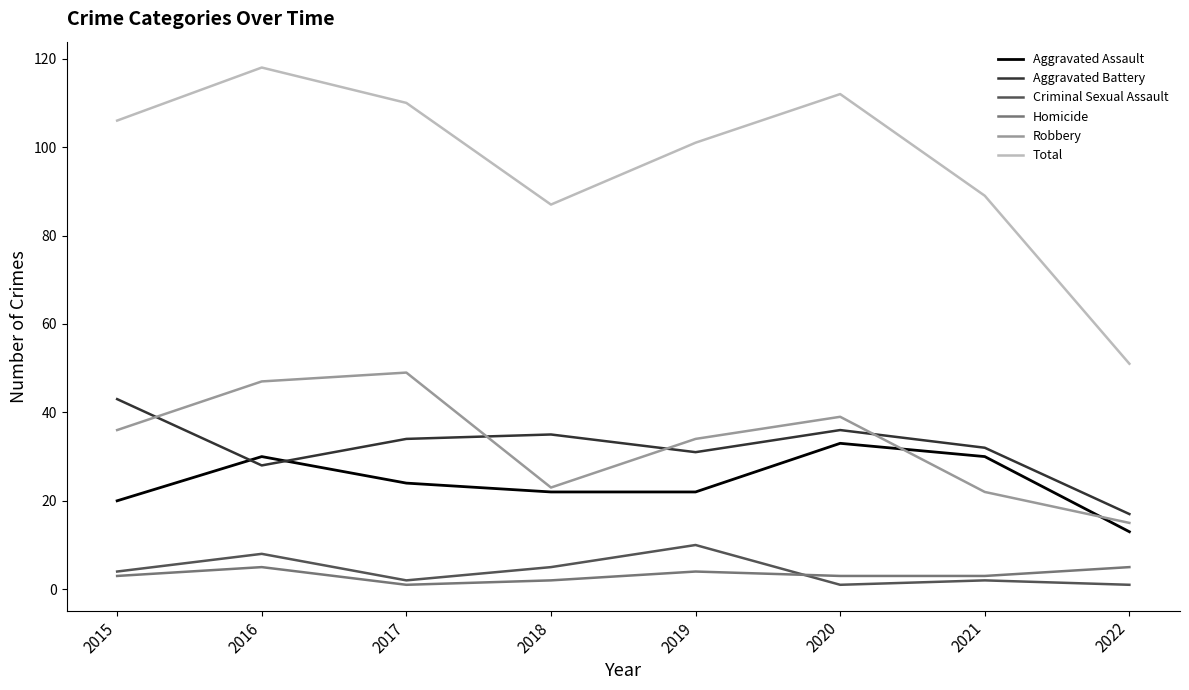

What is the difference between the Total values at 2021 and 2018?

2